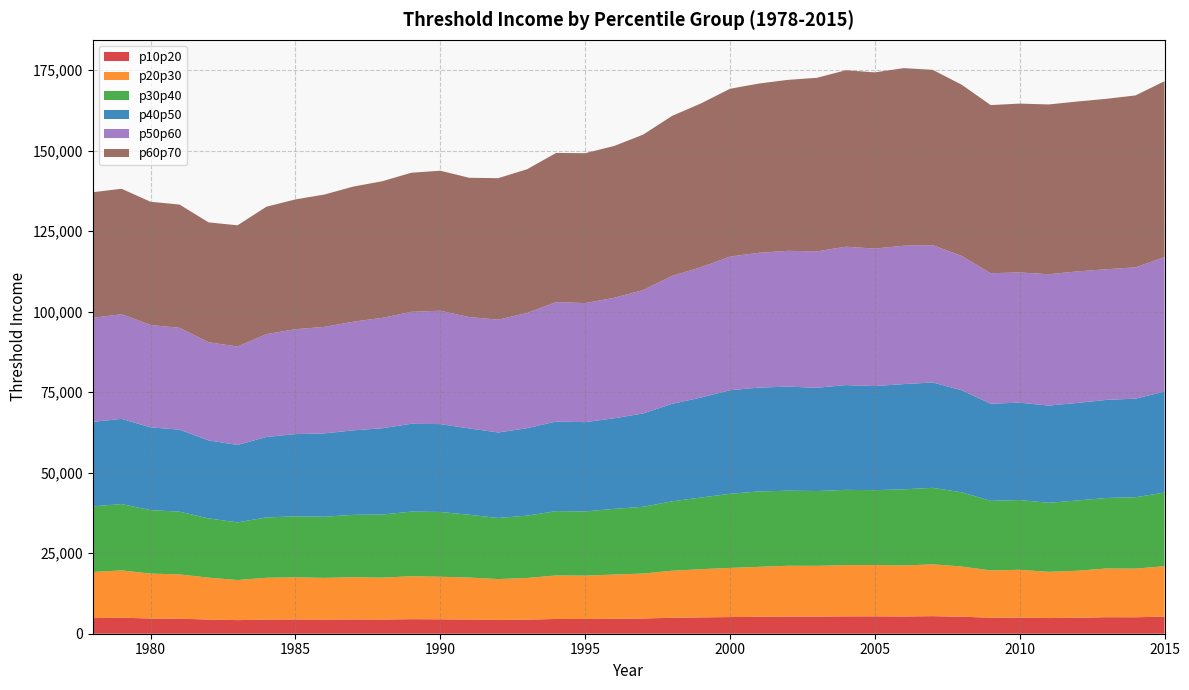

Reading left to right, transcribe all the data shown in this chart.

p10p20: 1978=4851.1	1979=4975.0	1980=4726.1	1981=4662.4	1982=4408.0	1983=4218.7	1984=4399.4	1985=4432.5	1986=4389.8	1987=4442.1	1988=4407.5	1989=4518.6	1990=4476.7	1991=4413.7	1992=4296.7	1993=4383.4	1994=4577.0	1995=4567.2	1996=4649.9	1997=4730.2	1998=4950.1	1999=5071.4	2000=5174.3	2001=5257.1	2002=5342.0	2003=5337.2	2004=5389.2	2005=5399.4	2006=5363.5	2007=5453.9	2008=5283.0	2009=4974.9	2010=5023.1	2011=4865.8	2012=4953.2	2013=5127.6	2014=5114.7	2015=5308.5
p20p30: 1978=14310.7	1979=14676.4	1980=13941.9	1981=13754.1	1982=13003.5	1983=12445.1	1984=12978.3	1985=13075.8	1986=12949.9	1987=13104.1	1988=13002.0	1989=13329.8	1990=13206.2	1991=13020.4	1992=12675.3	1993=12931.0	1994=13502.2	1995=13473.3	1996=13717.3	1997=13954.0	1998=14602.8	1999=14960.5	2000=15264.3	2001=15508.4	2002=15758.9	2003=15744.7	2004=15898.0	2005=15928.3	2006=15822.2	2007=16088.9	2008=15584.9	2009=14676.1	2010=14818.2	2011=14354.0	2012=14612.0	2013=15126.4	2014=15088.3	2015=15660.1
p30p40: 1978=20373.7	1979=20603.1	1980=19703.8	1981=19483.3	1982=18387.4	1983=17911.6	1984=18734.7	1985=18946.2	1986=18993.0	1987=19365.2	1988=19594.9	1989=20065.6	1990=20127.2	1991=19505.7	1992=18965.5	1993=19359.2	1994=19988.7	1995=19931.8	1996=20392.2	1997=20726.9	1998=21559.8	1999=22249.7	2000=23008.6	2001=23421.8	2002=23306.0	2003=23224.7	2004=23382.6	2005=23252.1	2006=23643.6	2007=23759.5	2008=23043.9	2009=21595.5	2010=21666.8	2011=21434.5	2012=21825.2	2013=21898.0	2014=22178.4	2015=22866.8
p40p50: 1978=26230.7	1979=26463.7	1980=25696.7	1981=25464.9	1982=24219.7	1983=24035.1	1984=24981.4	1985=25526.6	1986=25873.6	1987=26233.4	1988=26801.1	1989=27264.5	1990=27276.5	1991=26802.0	1992=26544.9	1993=27155.0	1994=27831.4	1995=27721.4	1996=28127.8	1997=28975.8	1998=30260.0	1999=31054.6	2000=32157.6	2001=32238.0	2002=32311.4	2003=32065.8	2004=32537.1	2005=32314.7	2006=32674.9	2007=32708.9	2008=31673.4	2009=30174.4	2010=30233.7	2011=30178.4	2012=30277.6	2013=30452.0	2014=30612.6	2015=31339.8
p50p60: 1978=32303.3	1979=32497.6	1980=31783.3	1981=31614.3	1982=30490.4	1983=30566.2	1984=31938.4	1985=32564.8	1986=33064.8	1987=33746.3	1988=34267.6	1989=34769.3	1990=35199.2	1991=34568.5	1992=35038.8	1993=35761.1	1994=37066.9	1995=36965.9	1996=37404.5	1997=38317.1	1998=39718.5	1999=40463.4	2000=41489.1	2001=41842.7	2002=42163.7	2003=42345.9	2004=42945.7	2005=42694.2	2006=42968.1	2007=42631.1	2008=41716.4	2009=40499.0	2010=40445.1	2011=40778.6	2012=40832.4	2013=40568.7	2014=40757.0	2015=41755.7
p60p70: 1978=39002.2	1979=38933.3	1980=38259.7	1981=38272.0	1982=37212.2	1983=37628.1	1984=39551.0	1985=40302.7	1986=41091.6	1987=41948.6	1988=42419.5	1989=43182.3	1990=43475.4	1991=43249.9	1992=43925.2	1993=44634.1	1994=46318.1	1995=46539.5	1996=47140.0	1997=48245.7	1998=49678.4	1999=50856.3	2000=52100.7	2001=52560.3	2002=53084.6	2003=53880.8	2004=54801.5	2005=54703.7	2006=55139.8	2007=54435.5	2008=53150.2	2009=52215.7	2010=52411.8	2011=52720.4	2012=52746.9	2013=52913.2	2014=53386.8	2015=54619.9